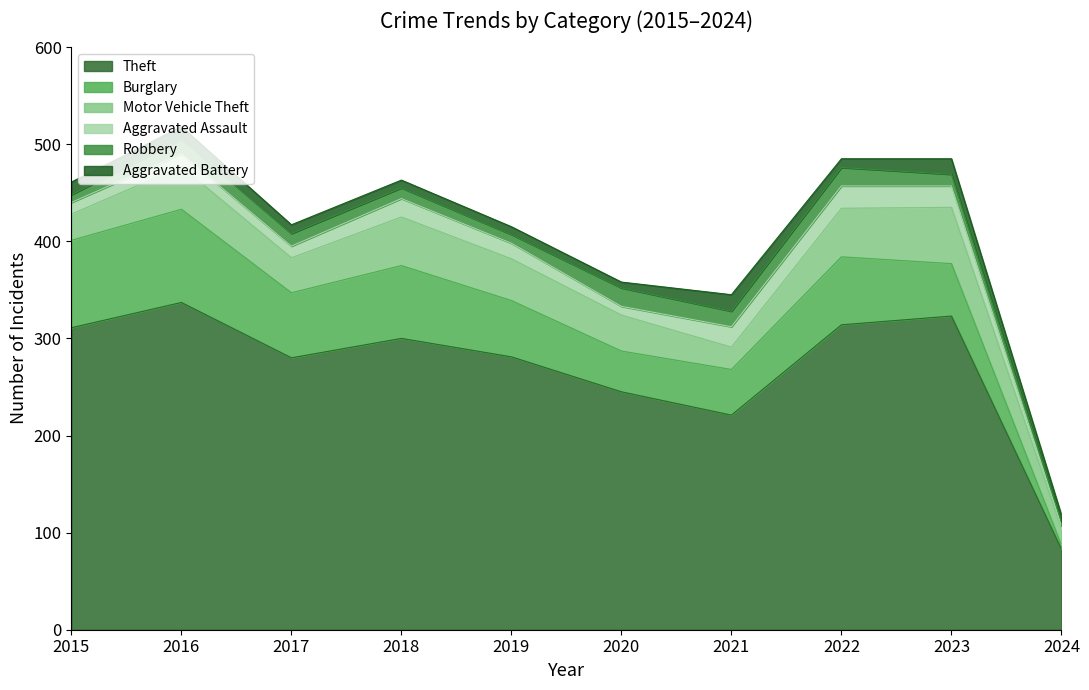

At how many categories does at least one series exceed 217?

9